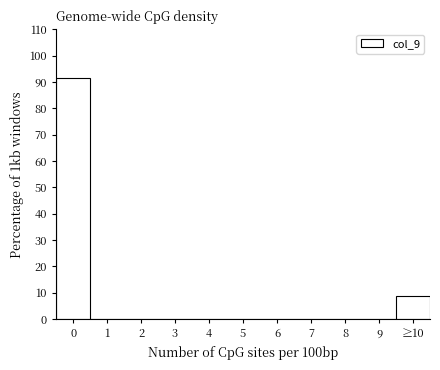

Reading right to left, list all the values displayed in this chart.

≥10=8.7	9=0.0	8=0.0	7=0.0	6=0.0	5=0.0	4=0.0	3=0.0	2=0.0	1=0.0	0=91.3